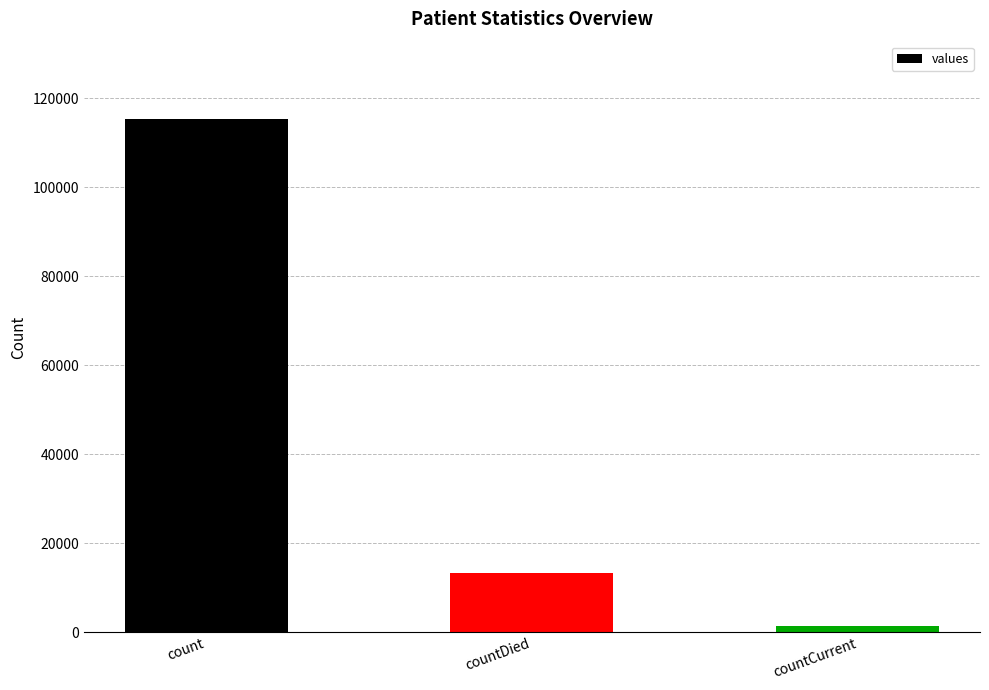

Which has a higher value, count or countDied?

count